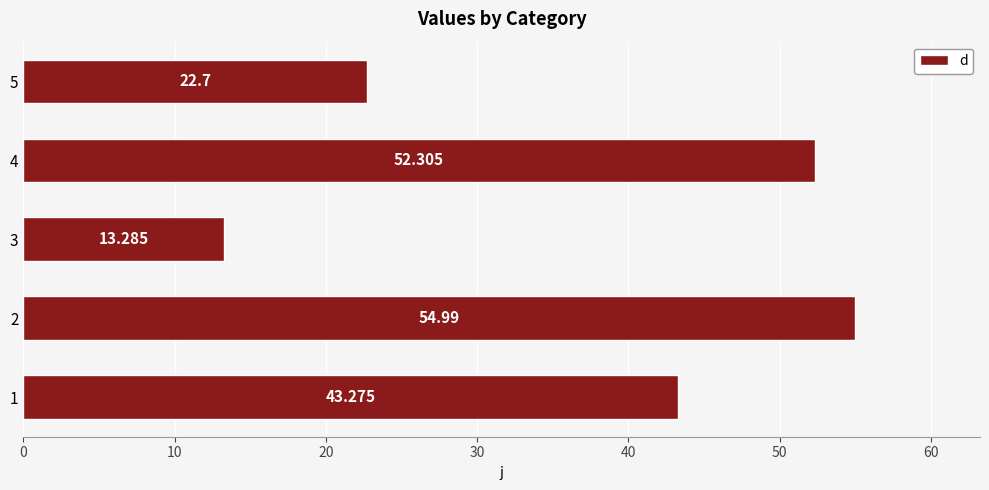

At which category does the chart reach its peak across all series?

2